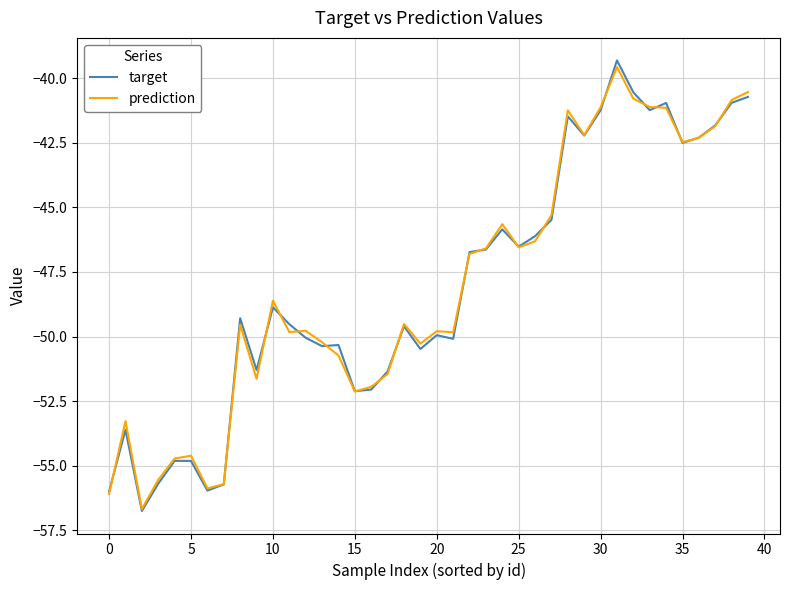

Does the chart display data point markers on the line(s)?

No